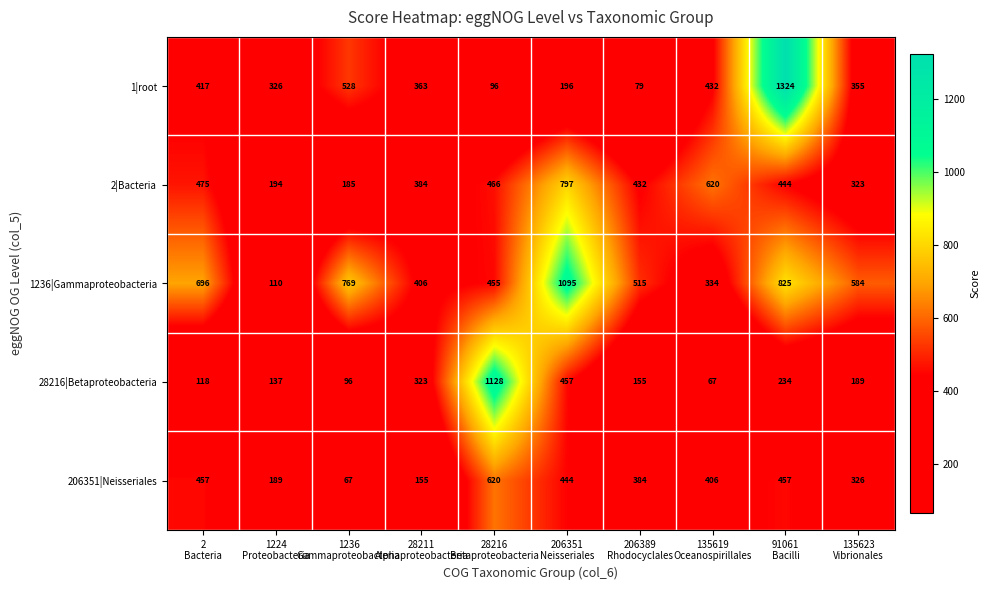

Which series has the widest spread of values?

1|root